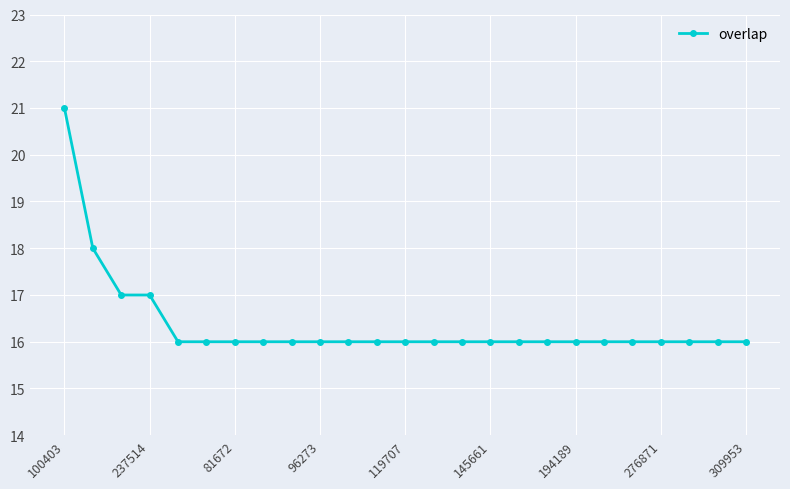

What is the difference between the maximum and minimum values?

5